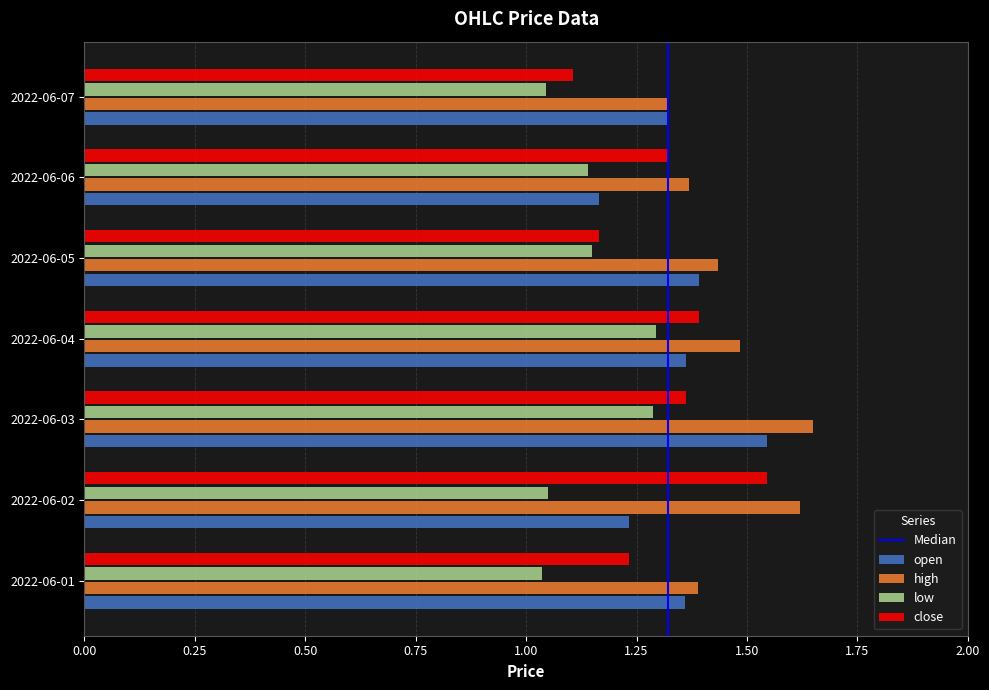

The value of high at 2022-06-05 is 1.4. True or false?

True